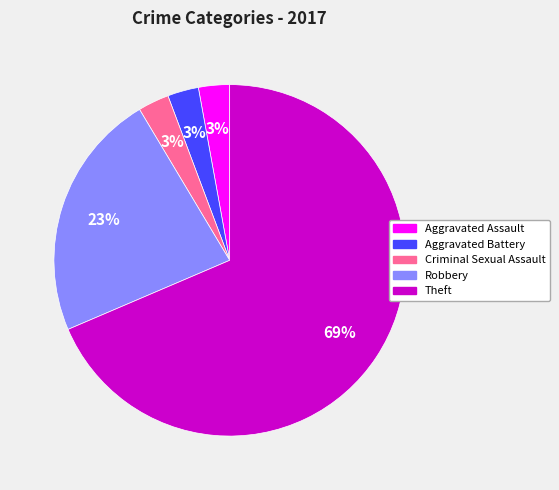

To the nearest percent, what percentage of the pie is Aggravated Assault?

3%